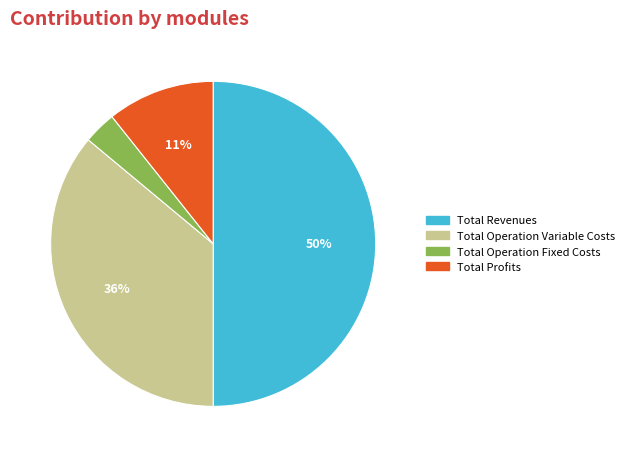

To the nearest percent, what is the difference between the largest and smallest slice percentages?

47%